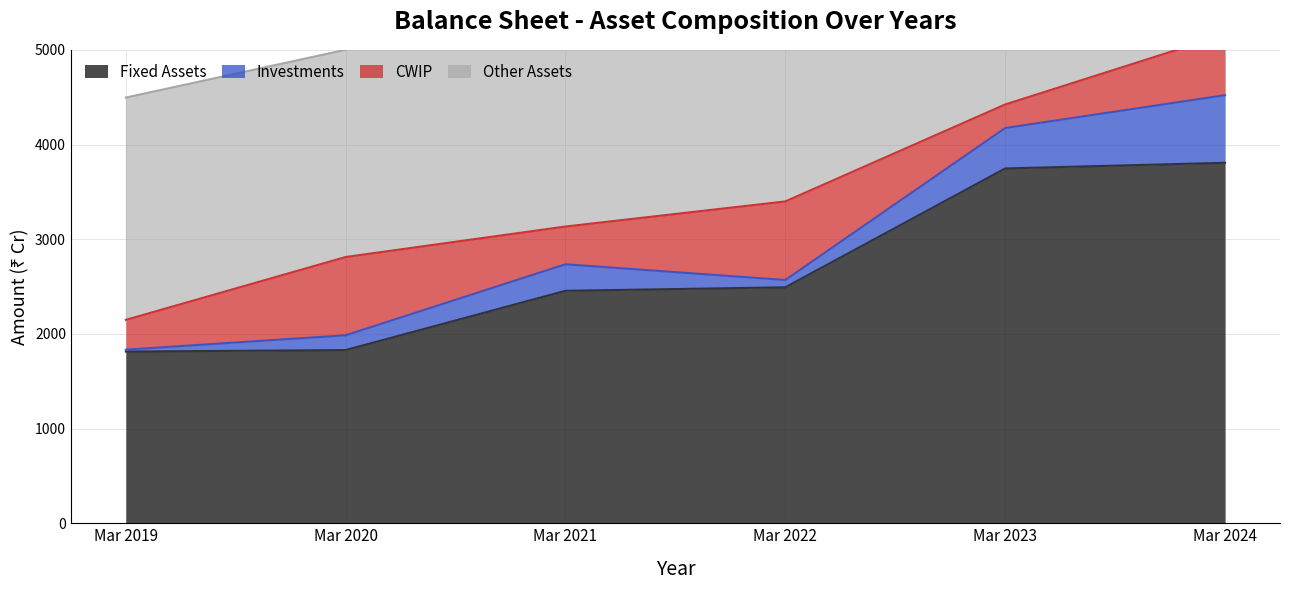

What is the total value across all series at Mar 2022?

8868